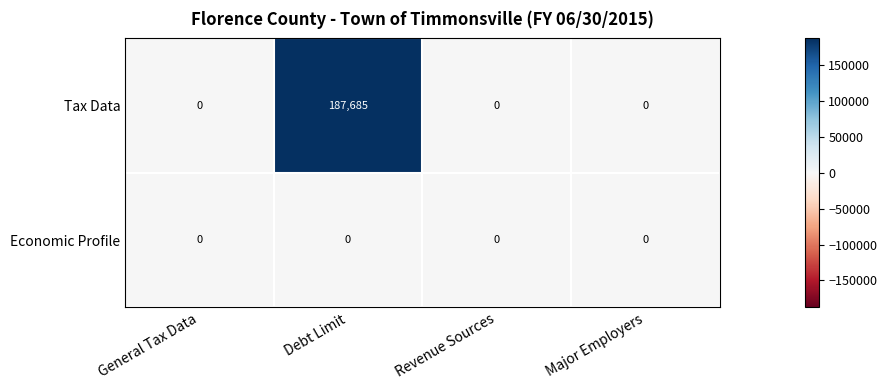

Which series has the widest spread of values?

Tax Data